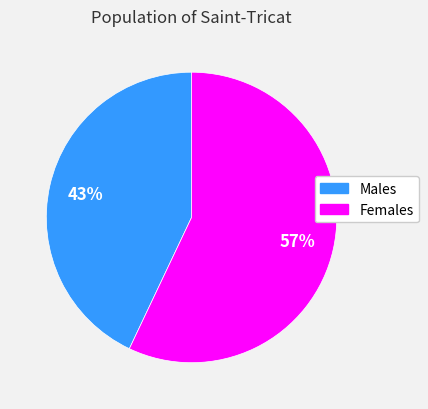

To the nearest percent, what is the difference between the largest and smallest slice percentages?

14%